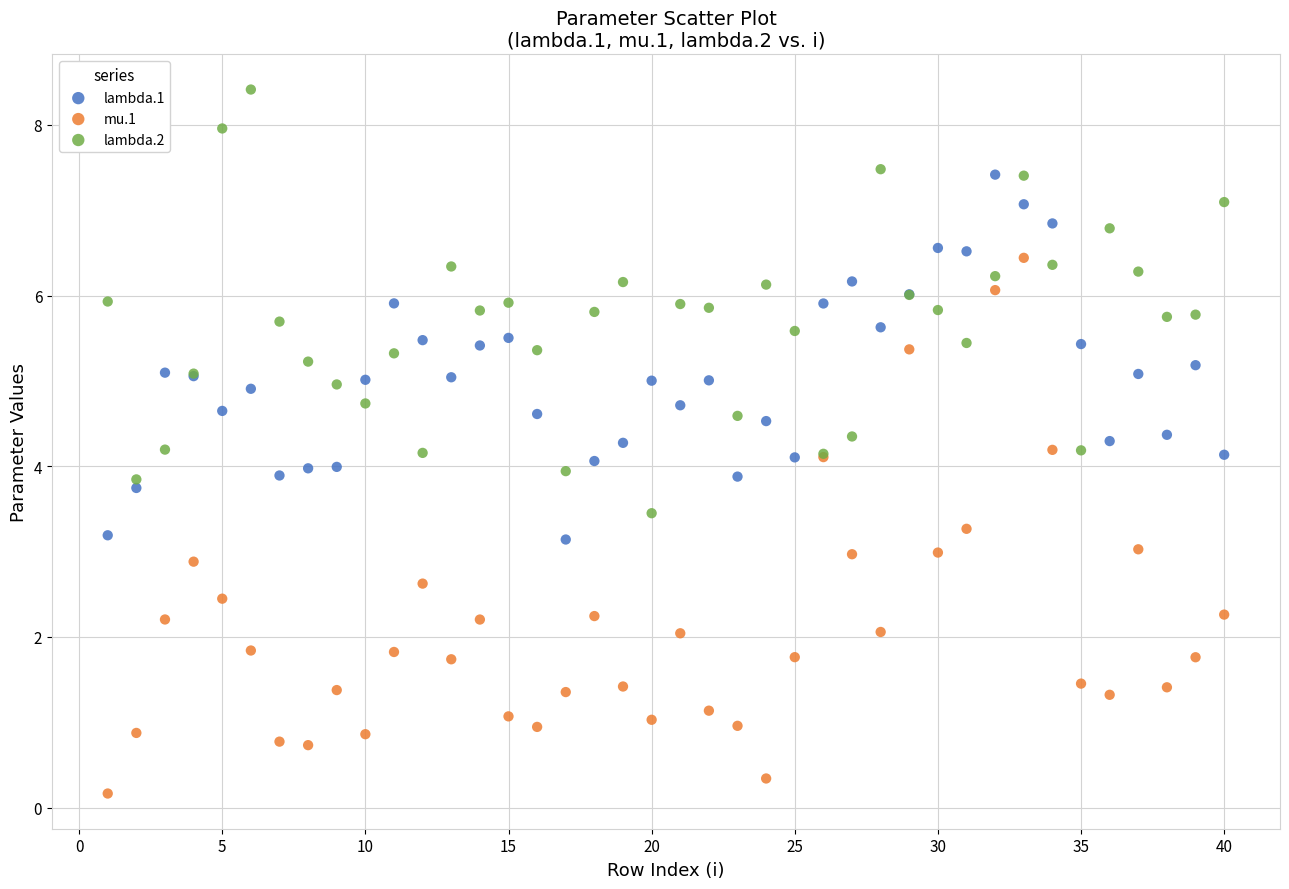

Which series contains the lowest Y value?

mu.1